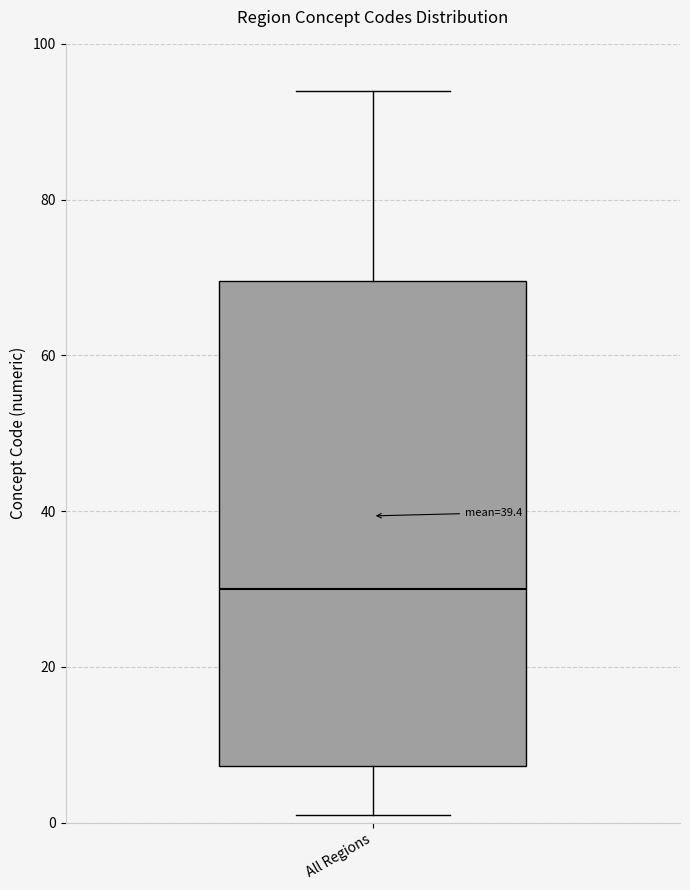

Where does the lower whisker of the box for All Regions end on the y-axis? The values are not printed on the chart, so give them approximately, as read against the axis.

2